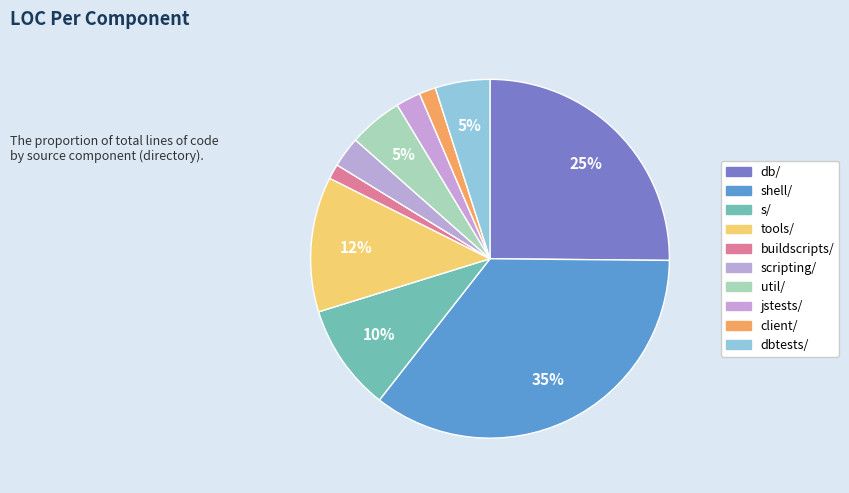

What percentage is the buildscripts/ slice, to the nearest percent?

1%